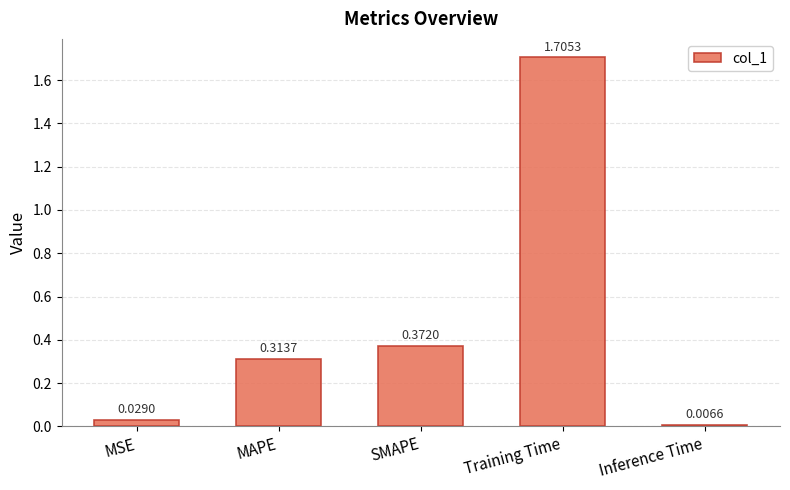

Rank the categories by value from highest to lowest.

Training Time, SMAPE, MAPE, MSE, Inference Time